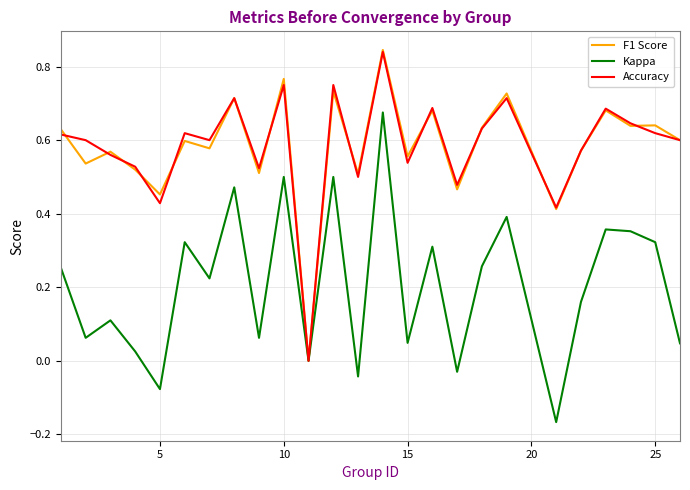

What are all the series names shown in the legend?

F1 Score, Kappa, Accuracy